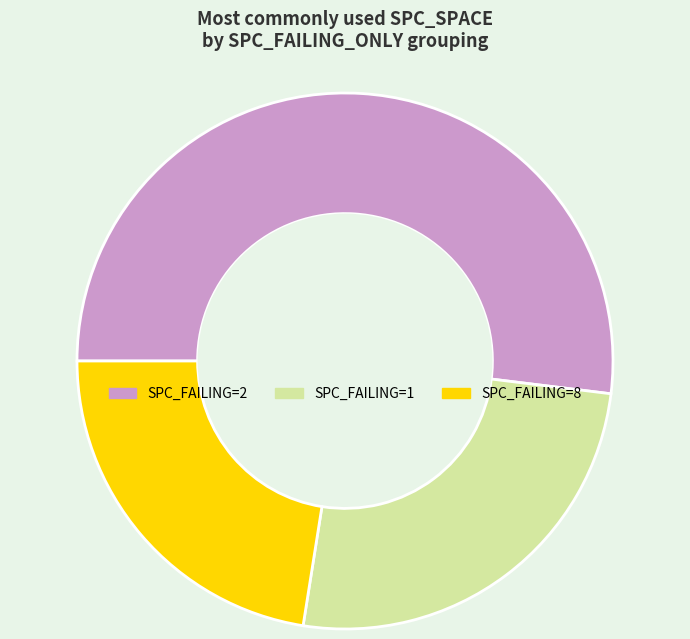

Is there a majority slice in this chart?

Yes